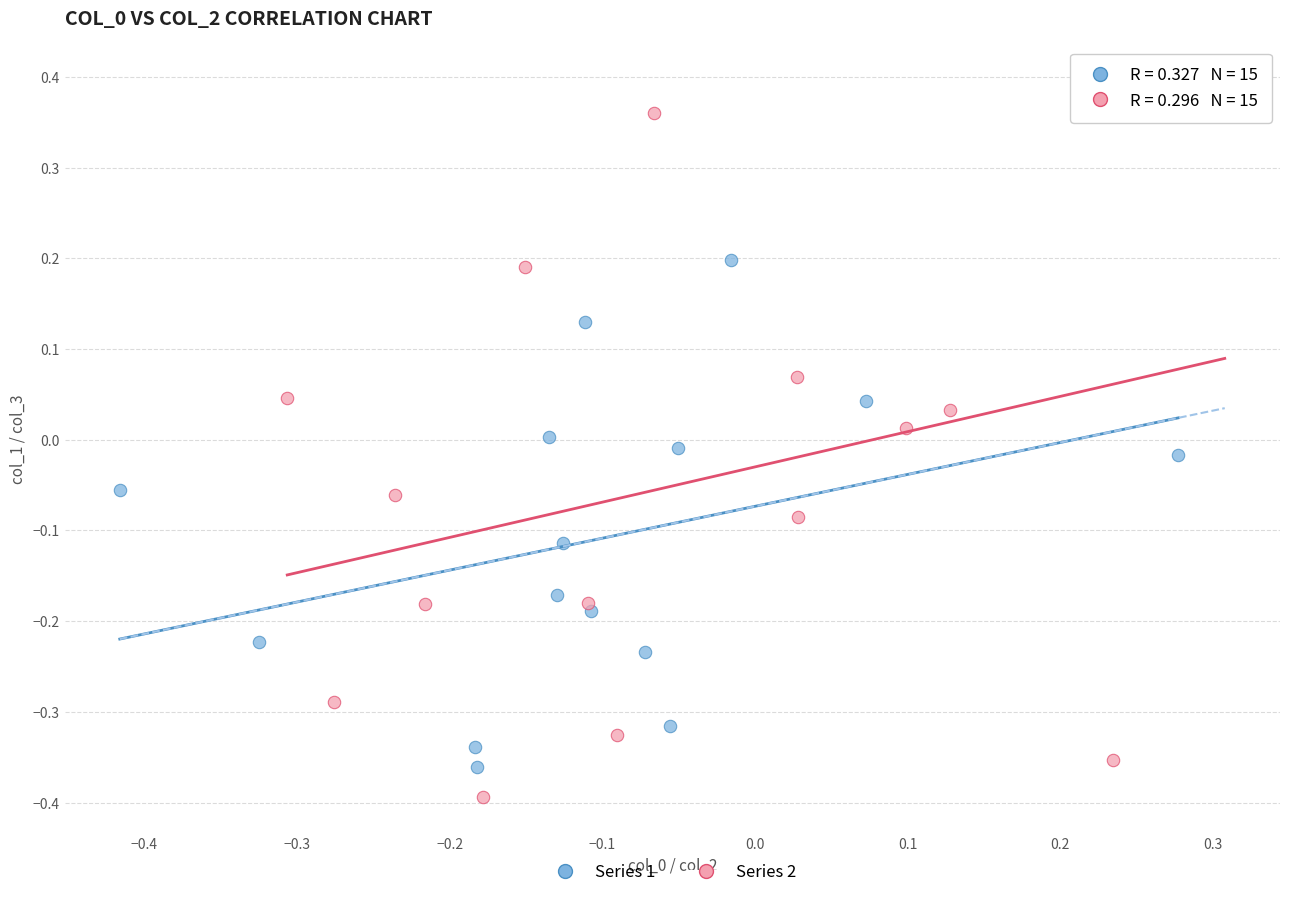

Which series has the largest Y range (max minus min)?

Series 2